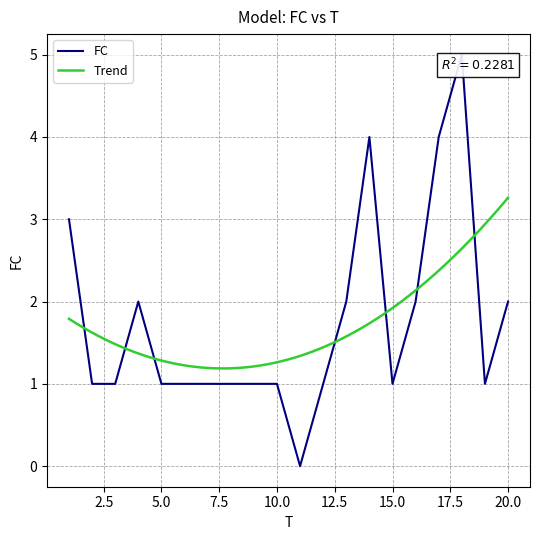

How many data points are less than 1?

1